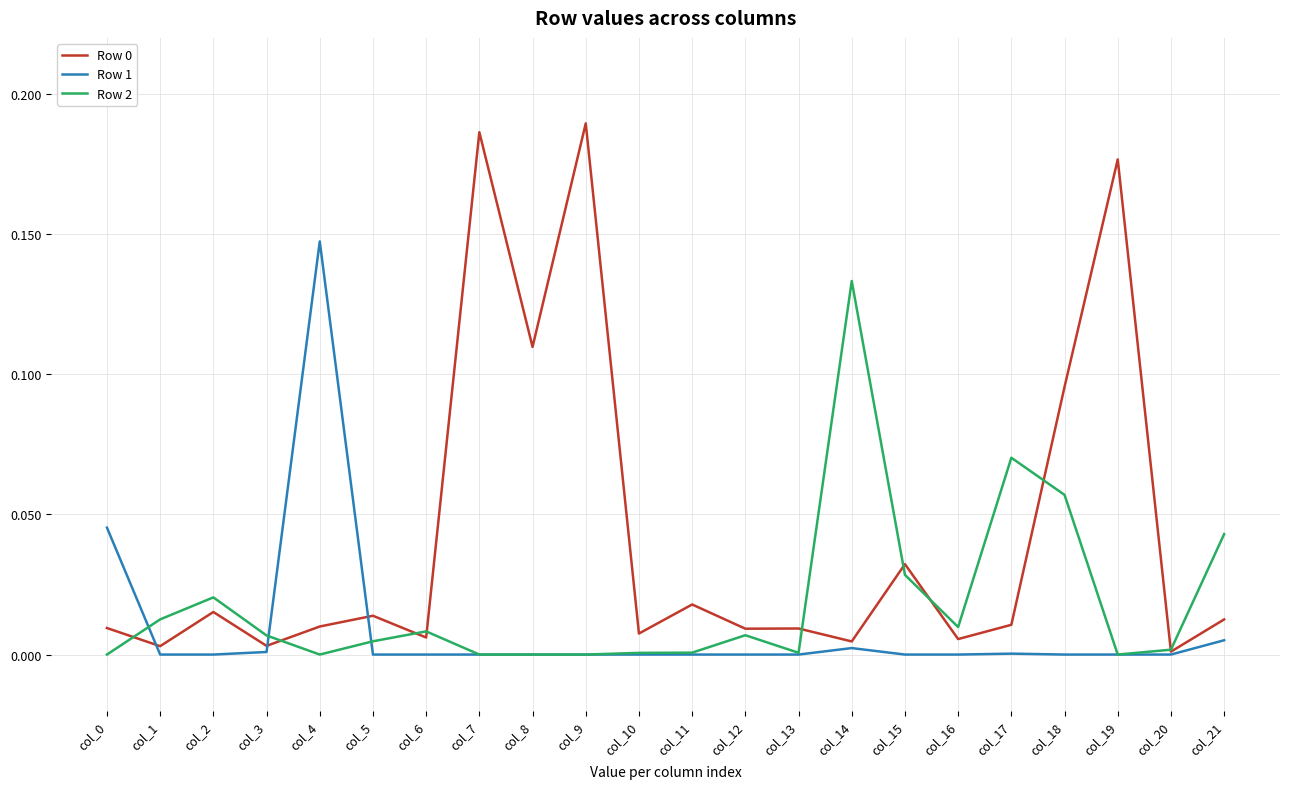

In Row 2, how many points are higher than both neighbors (excluding endpoints)?

5